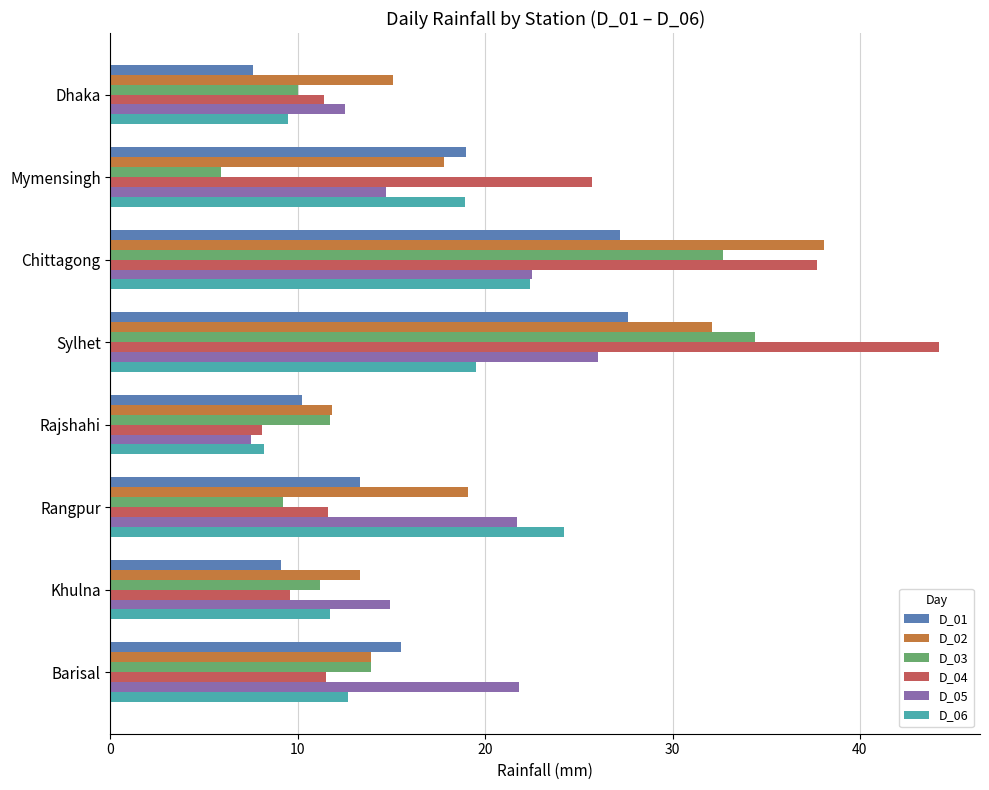

What is the smallest value displayed?

5.9